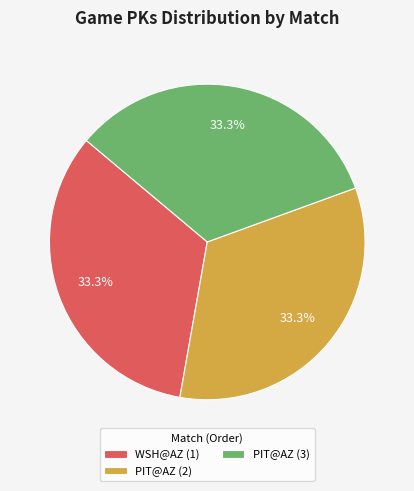

Is the sum of PIT@AZ (3) and WSH@AZ (1) greater than half?

Yes